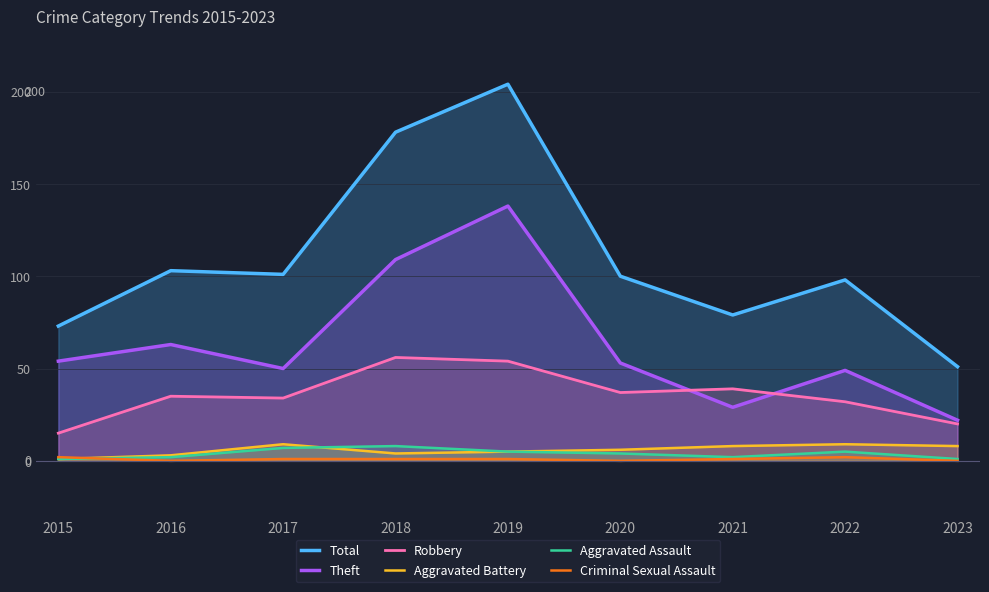

True or false: Aggravated Assault has a value of 6 at 2020.

False